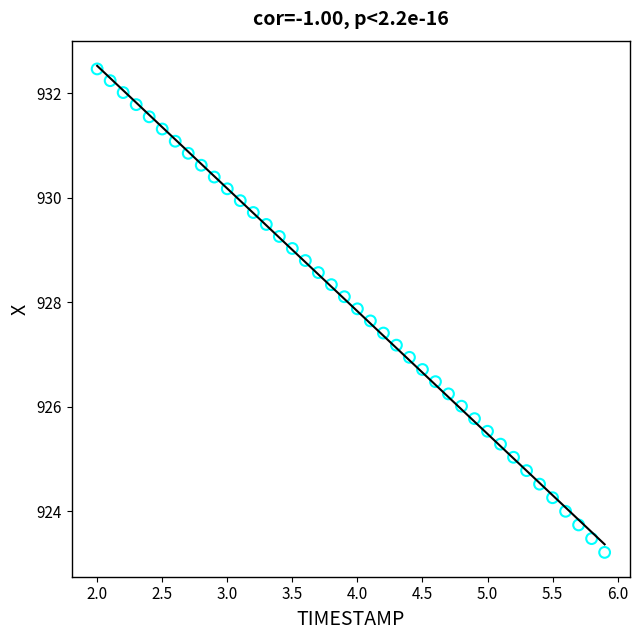

What is the range of Y values (max minus min)?

9.3